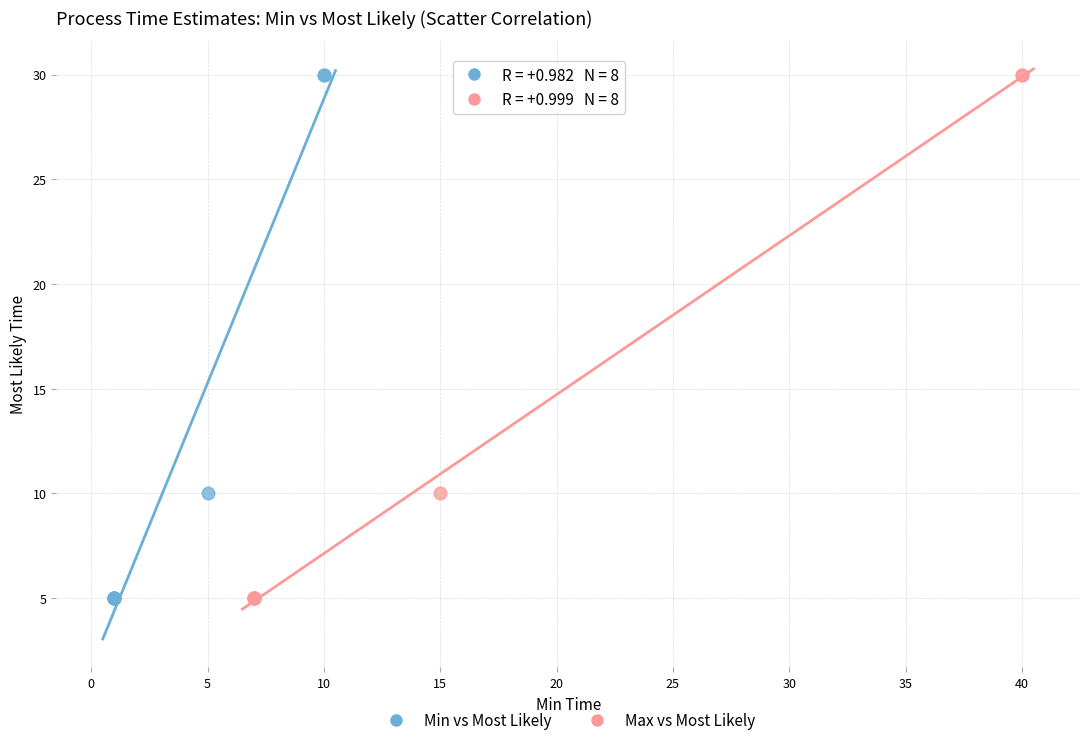

What are all the series names shown in the legend?

Min vs Most Likely, Max vs Most Likely